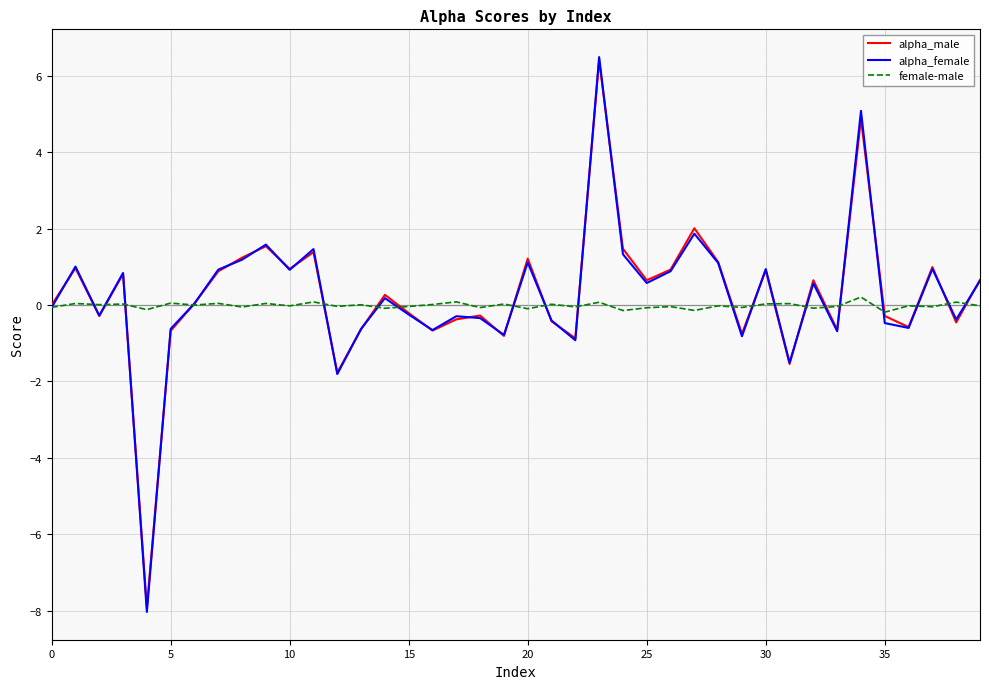

Which series has the largest range (max minus min)?

alpha_female